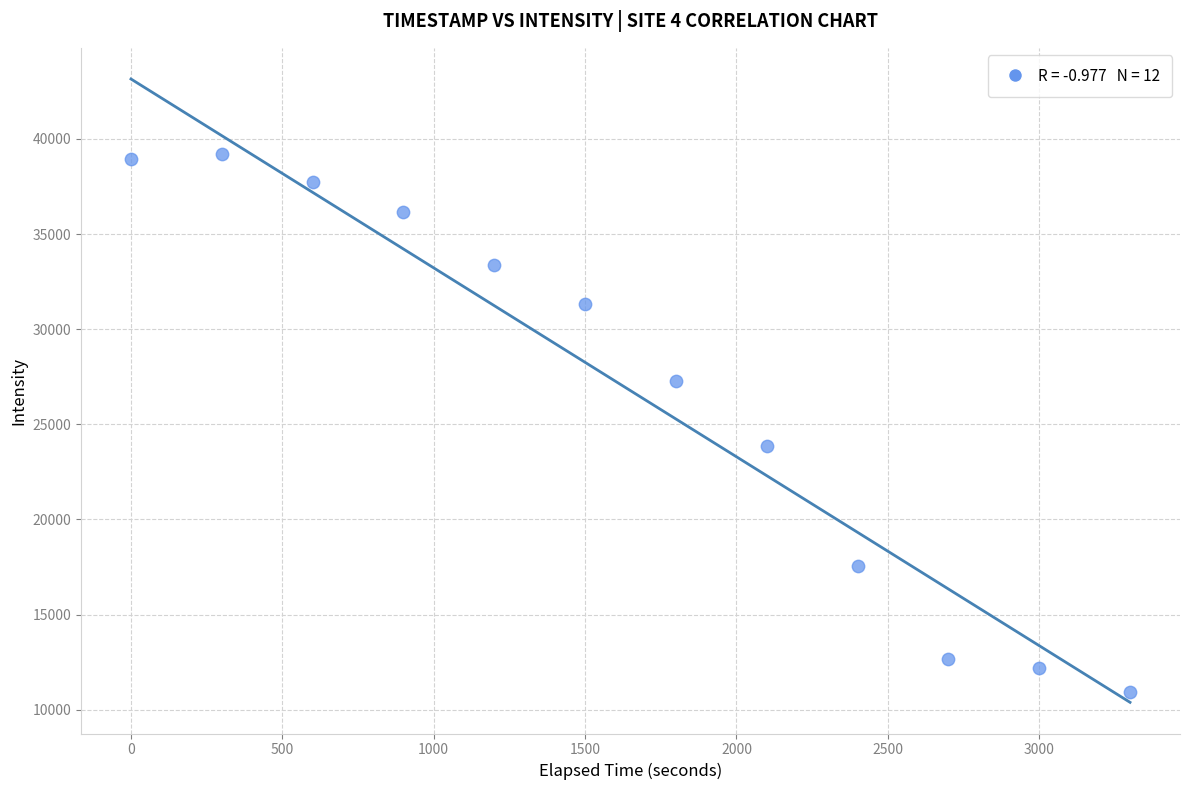

What Y value in the scatter plot is closest to 25067?

23870.3